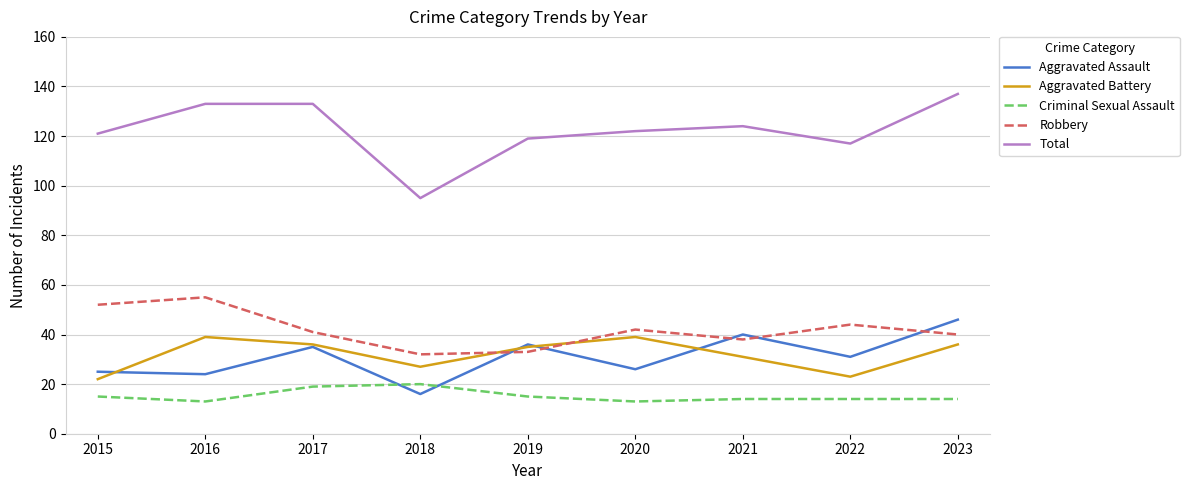

True or false: Aggravated Battery has a value of 6 at 2018.

False